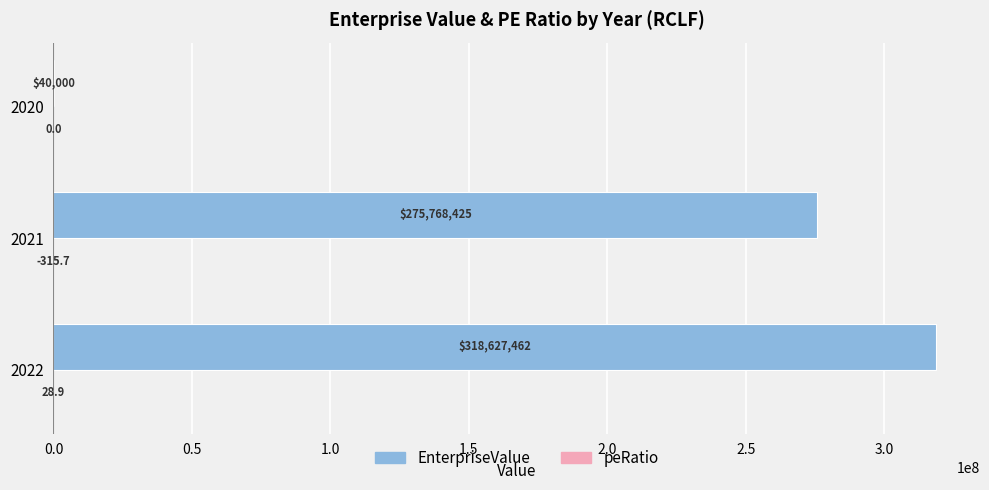

At which label is EnterpriseValue closest to 159333731?

2021